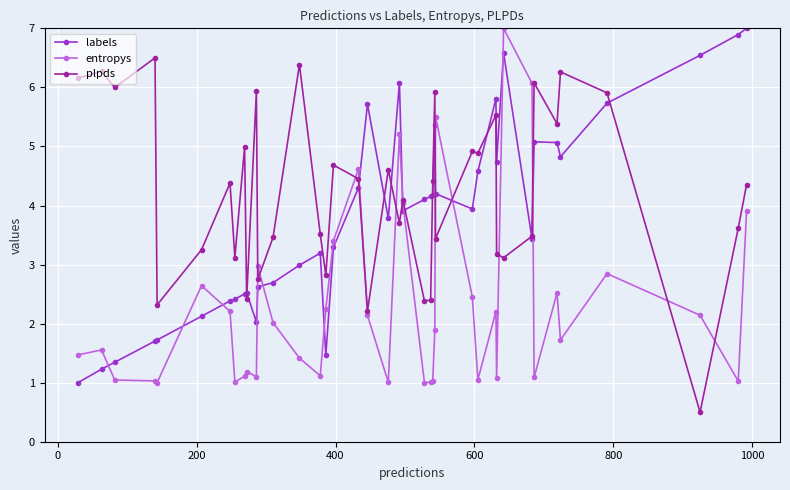

How many values in the plpds series are below 4?

18